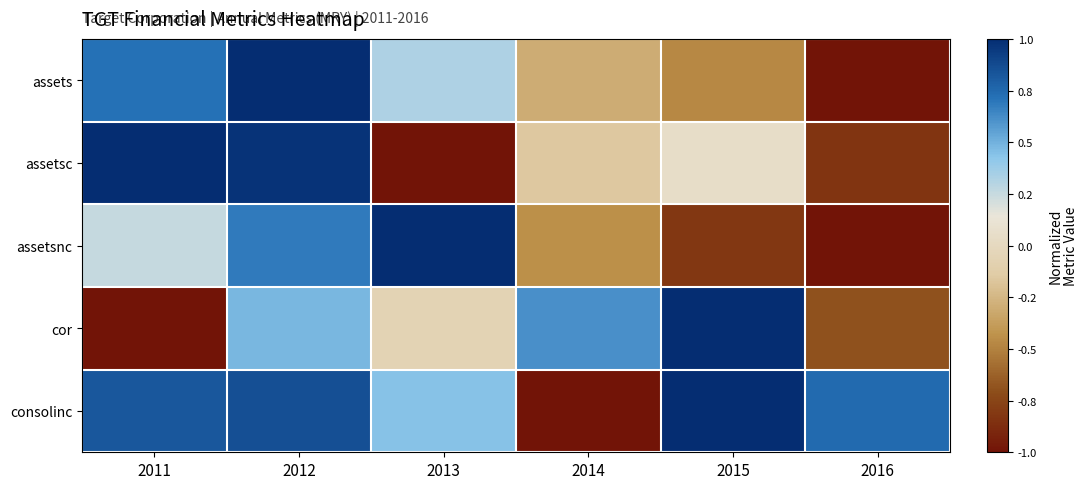

Rank the series by their maximum value, from highest to lowest.

assets, assetsc, assetsnc, cor, consolinc